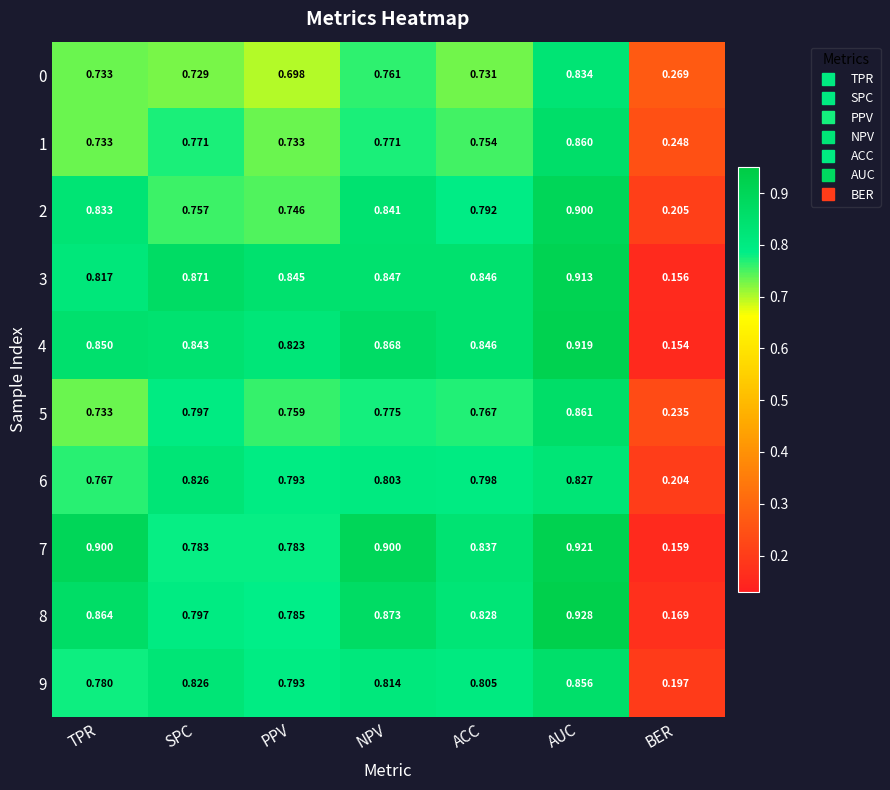

What is the difference between the highest and lowest values at SPC?

0.1